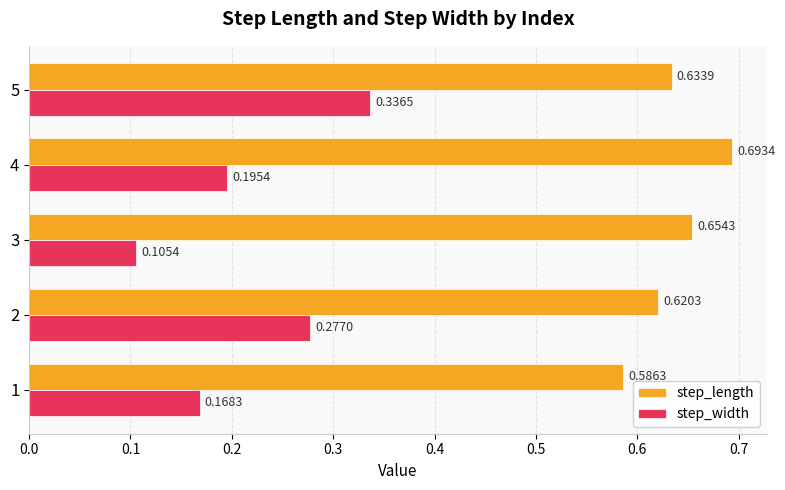

How many distinct data groups are displayed?

2